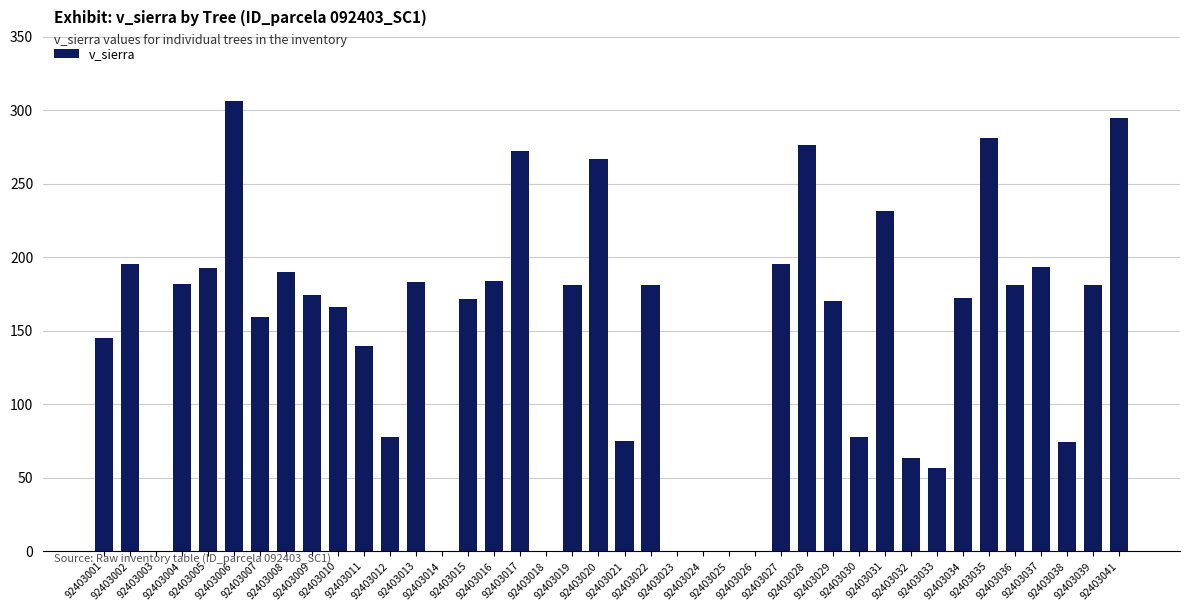

What is the sum of all values?

5890.6